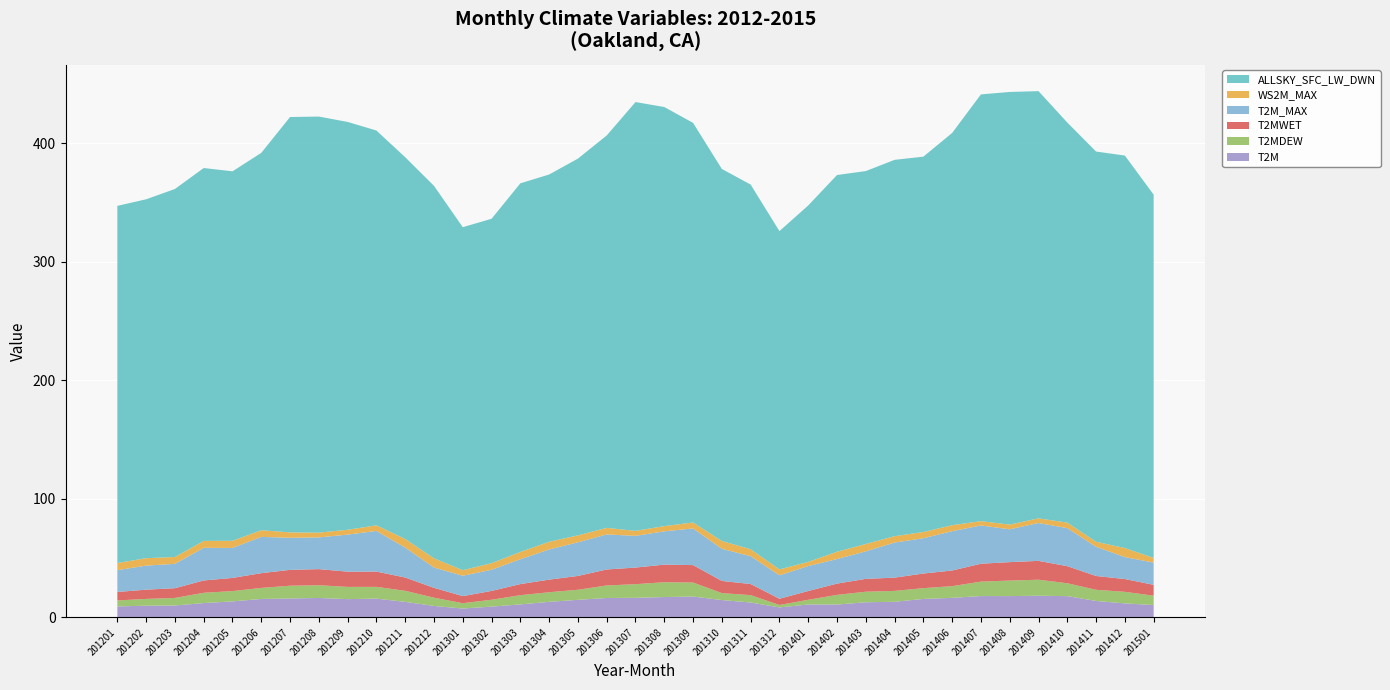

Reading left to right, transcribe all the data shown in this chart.

T2M: 201201=9.3	201202=9.9	201203=10.1	201204=12.1	201205=13.5	201206=15.6	201207=16.0	201208=16.4	201209=15.4	201210=15.9	201211=13.1	201212=9.7	201301=7.5	201302=9.1	201303=11.0	201304=13.1	201305=14.8	201306=16.4	201307=16.5	201308=17.2	201309=17.6	201310=14.7	201311=12.6	201312=8.4	201401=10.9	201402=10.9	201403=12.8	201404=13.2	201405=15.6	201406=16.5	201407=18.0	201408=18.0	201409=18.3	201410=17.9	201411=13.9	201412=11.8	201501=10.4
T2MDEW: 201201=5.0	201202=5.7	201203=6.4	201204=8.7	201205=8.7	201206=9.3	201207=10.8	201208=10.7	201209=10.3	201210=9.9	201211=9.3	201212=7.0	201301=4.5	201302=5.8	201303=7.8	201304=8.1	201305=8.5	201306=10.6	201307=11.5	201308=12.5	201309=11.8	201310=5.9	201311=6.2	201312=2.1	201401=3.9	201402=8.2	201403=8.9	201404=9.2	201405=9.1	201406=9.9	201407=12.2	201408=13.1	201409=13.5	201410=10.9	201411=9.4	201412=9.8	201501=7.9
T2MWET: 201201=7.2	201202=7.8	201203=8.2	201204=10.4	201205=11.1	201206=12.4	201207=13.4	201208=13.6	201209=12.9	201210=12.9	201211=11.2	201212=8.3	201301=6.0	201302=7.5	201303=9.4	201304=10.6	201305=11.7	201306=13.5	201307=14.0	201308=14.8	201309=14.7	201310=10.3	201311=9.4	201312=5.2	201401=7.4	201402=9.5	201403=10.8	201404=11.2	201405=12.3	201406=13.2	201407=15.1	201408=15.6	201409=15.9	201410=14.4	201411=11.7	201412=10.8	201501=9.2
T2M_MAX: 201201=18.4	201202=20.3	201203=20.6	201204=27.6	201205=25.3	201206=30.6	201207=27.1	201208=26.8	201209=31.2	201210=34.3	201211=25.2	201212=17.1	201301=17.2	201302=17.9	201303=20.9	201304=25.5	201305=28.4	201306=29.6	201307=26.7	201308=28.1	201309=30.9	201310=27.1	201311=23.5	201312=19.8	201401=21.0	201402=20.7	201403=23.2	201404=29.6	201405=29.8	201406=33.2	201407=32.3	201408=27.7	201409=31.9	201410=32.1	201411=24.6	201412=18.5	201501=18.8
WS2M_MAX: 201201=6.0	201202=6.3	201203=5.8	201204=5.8	201205=6.1	201206=5.6	201207=4.5	201208=4.0	201209=4.1	201210=4.7	201211=7.3	201212=7.8	201301=4.7	201302=5.5	201303=6.2	201304=6.5	201305=5.9	201306=5.5	201307=4.2	201308=4.4	201309=5.0	201310=6.6	201311=5.9	201312=5.0	201401=3.5	201402=6.2	201403=6.2	201404=5.4	201405=5.3	201406=5.0	201407=3.6	201408=4.0	201409=3.9	201410=4.7	201411=4.2	201412=7.7	201501=3.9
ALLSKY_SFC_LW_DWN: 201201=301.3	201202=302.8	201203=310.5	201204=314.6	201205=311.7	201206=318.4	201207=350.5	201208=351.1	201209=344.1	201210=333.1	201211=322.1	201212=314.2	201301=289.4	201302=290.6	201303=311.0	201304=309.9	201305=317.9	201306=331.1	201307=361.8	201308=353.6	201309=337.2	201310=313.9	201311=307.7	201312=285.4	201401=300.7	201402=317.9	201403=314.6	201404=317.5	201405=316.7	201406=330.9	201407=360.1	201408=365.1	201409=360.4	201410=337.6	201411=329.2	201412=331.1	201501=306.5